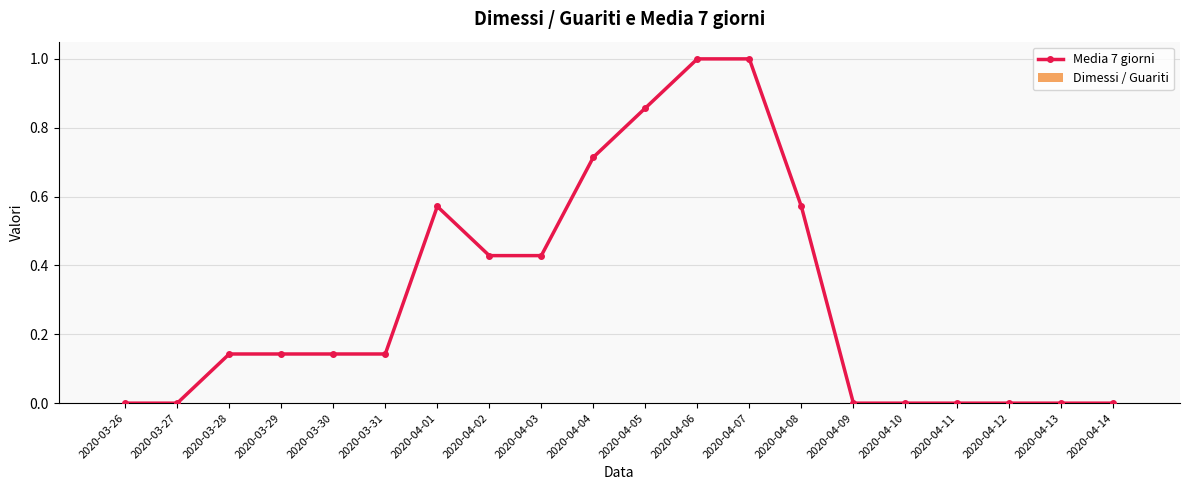

What is the sum of all values?

6.1